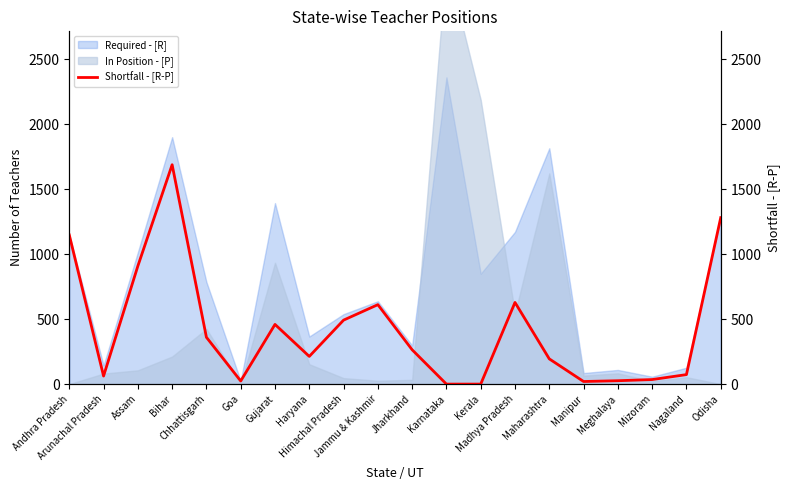

At which category does the data reach its first local peak?

Bihar